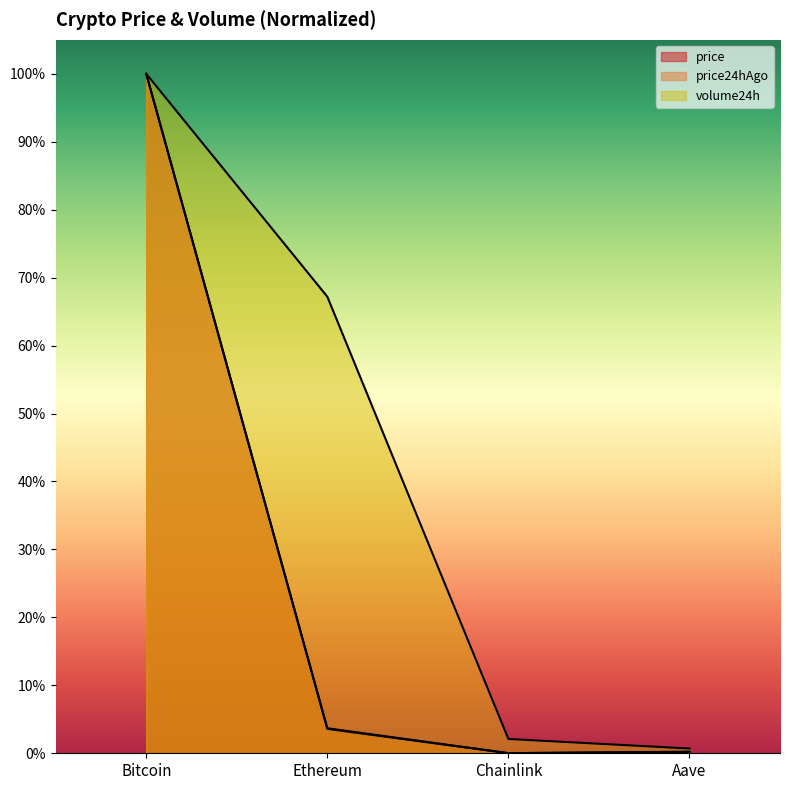

What is the label of the 3rd point from the right?

Ethereum